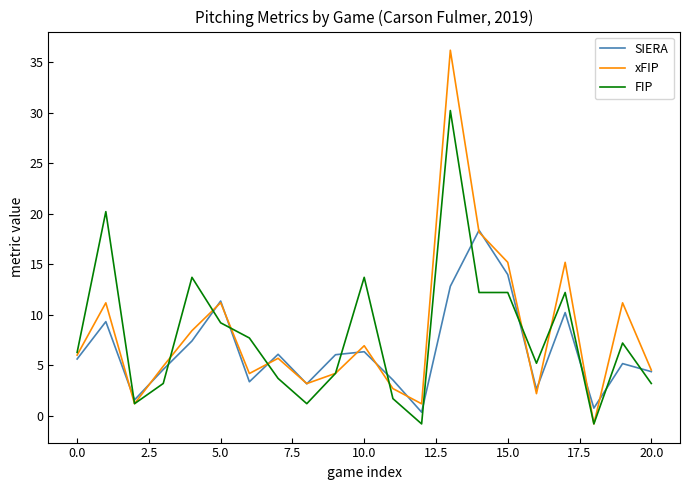

Which series has the widest spread of values?

xFIP